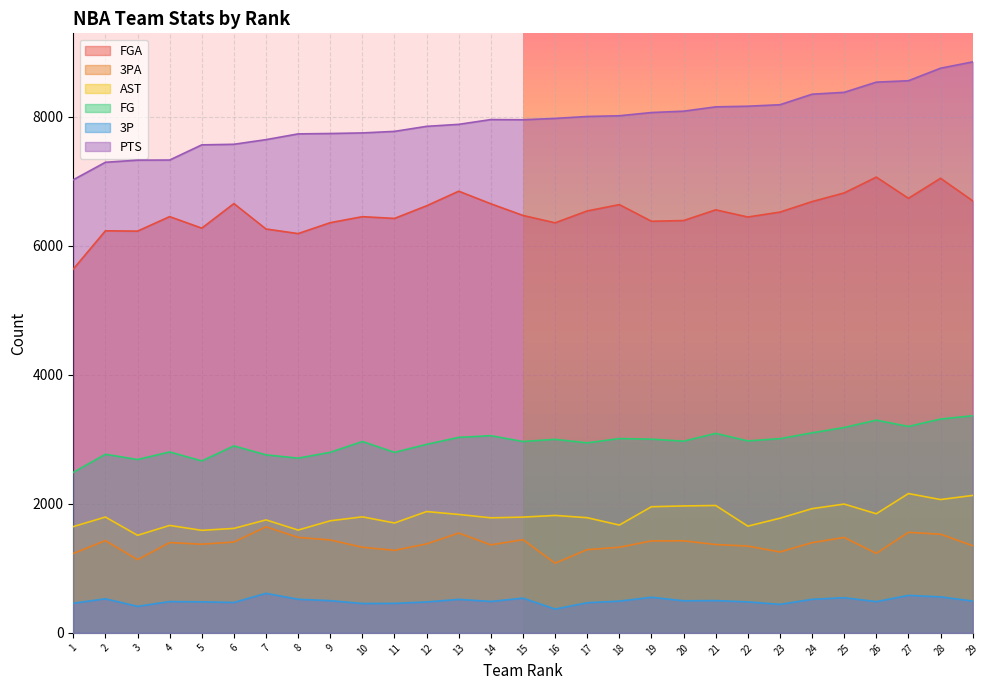

Reading right to left, extract all data points from this chart.

FGA: 29=6696	28=7045	27=6735	26=7063	25=6818	24=6684	23=6521	22=6445	21=6556	20=6390	19=6379	18=6637	17=6539	16=6355	15=6469	14=6650	13=6845	12=6619	11=6423	10=6450	9=6357	8=6188	7=6259	6=6653	5=6272	4=6451	3=6226	2=6231	1=5638
3PA: 29=1351	28=1529	27=1558	26=1232	25=1479	24=1398	23=1254	22=1345	21=1369	20=1427	19=1425	18=1327	17=1290	16=1080	15=1444	14=1364	13=1547	12=1379	11=1279	10=1327	9=1440	8=1480	7=1644	6=1408	5=1374	4=1399	3=1134	2=1430	1=1230
AST: 29=2130	28=2066	27=2159	26=1846	25=1996	24=1925	23=1777	22=1654	21=1974	20=1967	19=1955	18=1671	17=1785	16=1820	15=1794	14=1783	13=1835	12=1880	11=1703	10=1798	9=1737	8=1593	7=1751	6=1619	5=1589	4=1665	3=1512	2=1795	1=1647
FG: 29=3365	28=3314	27=3199	26=3297	25=3183	24=3100	23=3010	22=2975	21=3092	20=2971	19=3002	18=3011	17=2945	16=2999	15=2966	14=3056	13=3030	12=2922	11=2798	10=2966	9=2799	8=2708	7=2759	6=2898	5=2665	4=2804	3=2687	2=2768	1=2488
3P: 29=493	28=558	27=581	26=484	25=545	24=520	23=442	22=480	21=500	20=497	19=552	18=492	17=467	16=369	15=538	14=487	13=519	12=479	11=457	10=455	9=499	8=521	7=613	6=471	5=481	4=485	3=411	2=528	1=459
PTS: 29=8849	28=8751	27=8557	26=8535	25=8377	24=8348	23=8185	22=8162	21=8152	20=8085	19=8064	18=8014	17=8003	16=7973	15=7952	14=7955	13=7881	12=7850	11=7772	10=7748	9=7739	8=7733	7=7644	6=7572	5=7563	4=7328	3=7326	2=7293	1=7022